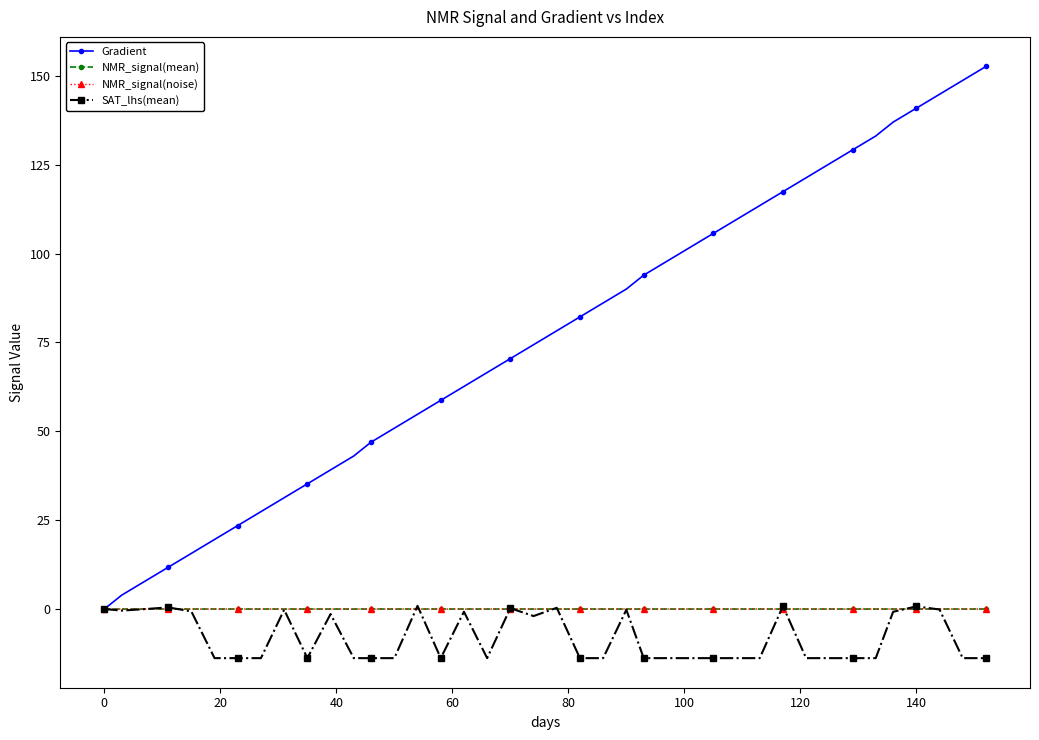

What is the maximum value shown in the chart?

152.6